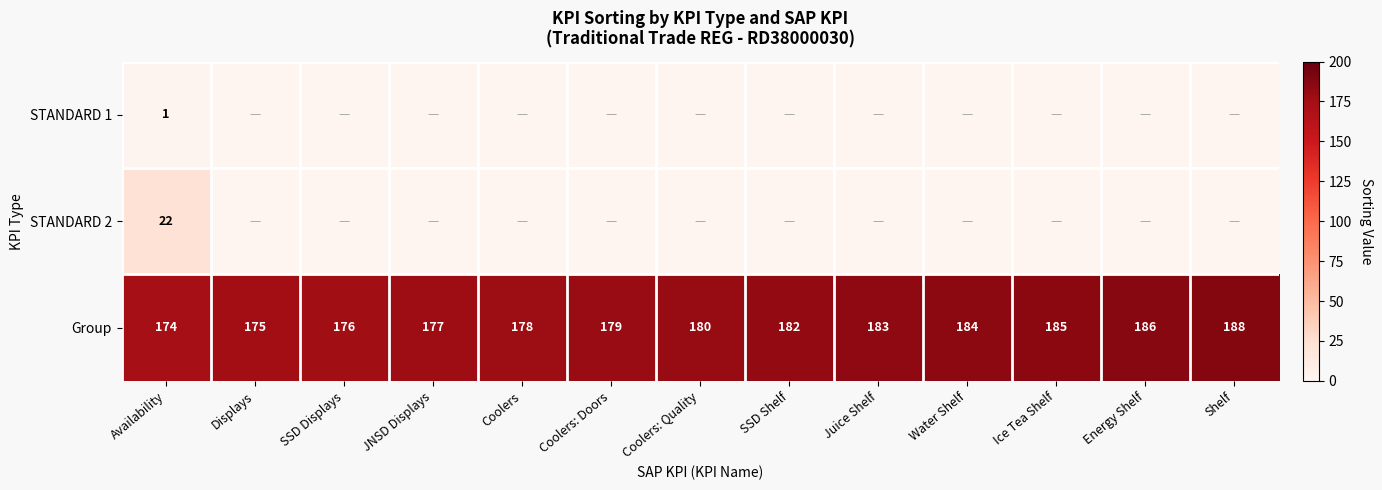

The value of STANDARD 2 at Availability is 13. True or false?

False